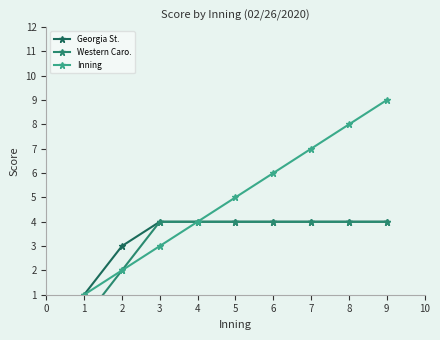

Count the Inning values in the range 3 to 7.

5